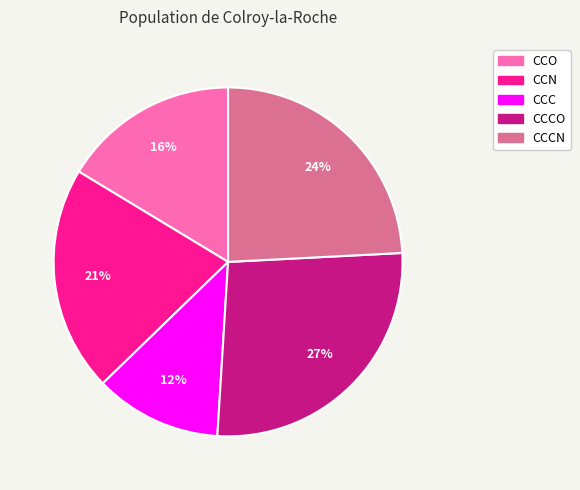

Is there any slice that represents more than half of the pie?

No